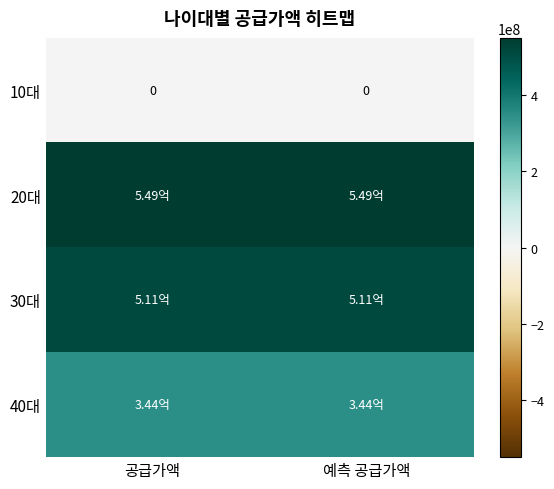

Which category has the lowest value in the 30대 series?

공급가액